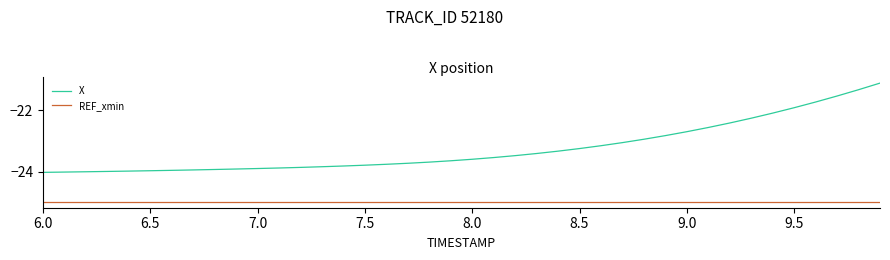

What is the sum of all X values?

-929.7